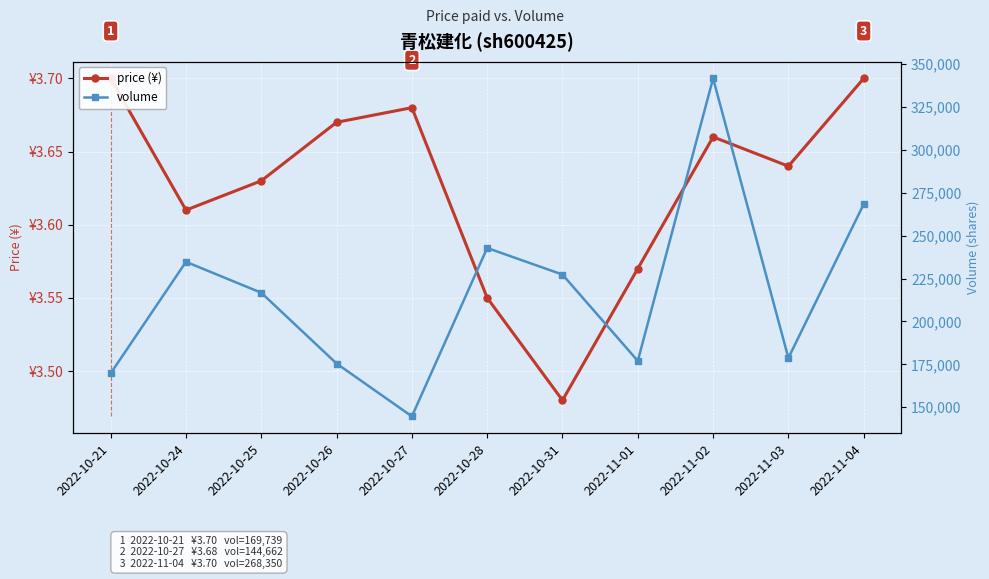

Reading left to right, what are all the values shown in this chart?

price (¥): 2022-10-21=3.7	2022-10-24=3.6	2022-10-25=3.6	2022-10-26=3.7	2022-10-27=3.7	2022-10-28=3.5	2022-10-31=3.5	2022-11-01=3.6	2022-11-02=3.7	2022-11-03=3.6	2022-11-04=3.7
volume: 2022-10-21=169739.0	2022-10-24=234736.0	2022-10-25=216712.0	2022-10-26=175456.0	2022-10-27=144662.0	2022-10-28=242810.0	2022-10-31=227309.0	2022-11-01=176987.0	2022-11-02=341649.0	2022-11-03=178712.0	2022-11-04=268350.0